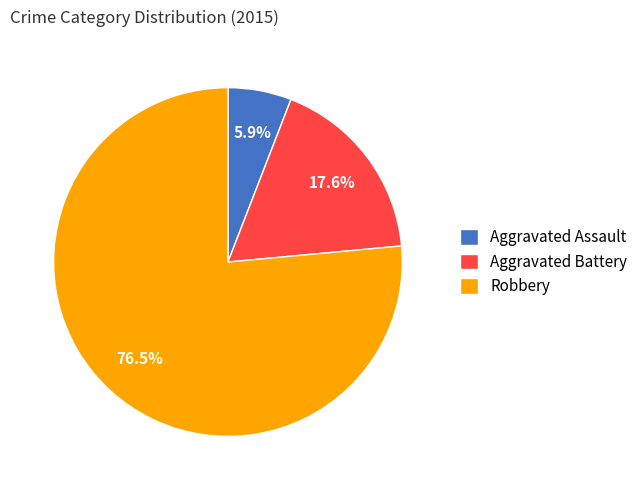

Rank the categories by value from lowest to highest.

Aggravated Assault, Aggravated Battery, Robbery